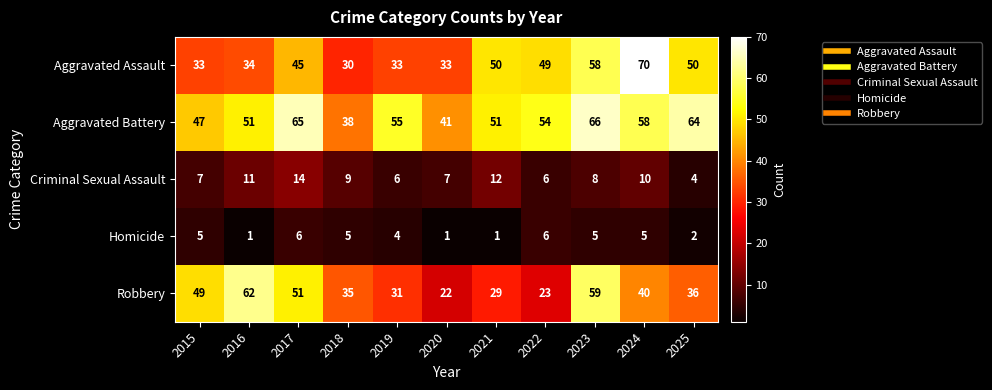

Which category has the highest value across all series?

2024